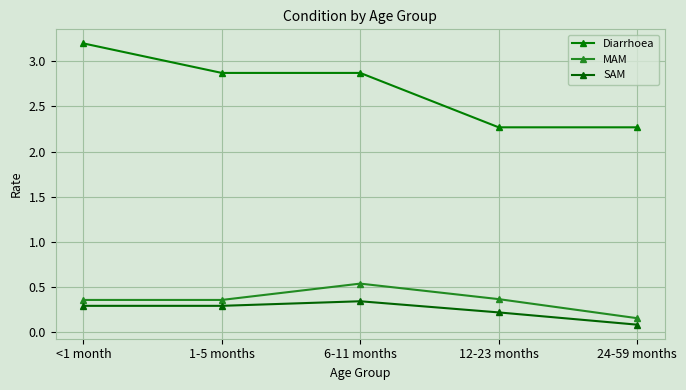

Between 6-11 months and 12-23 months, which series saw the biggest shift?

Diarrhoea